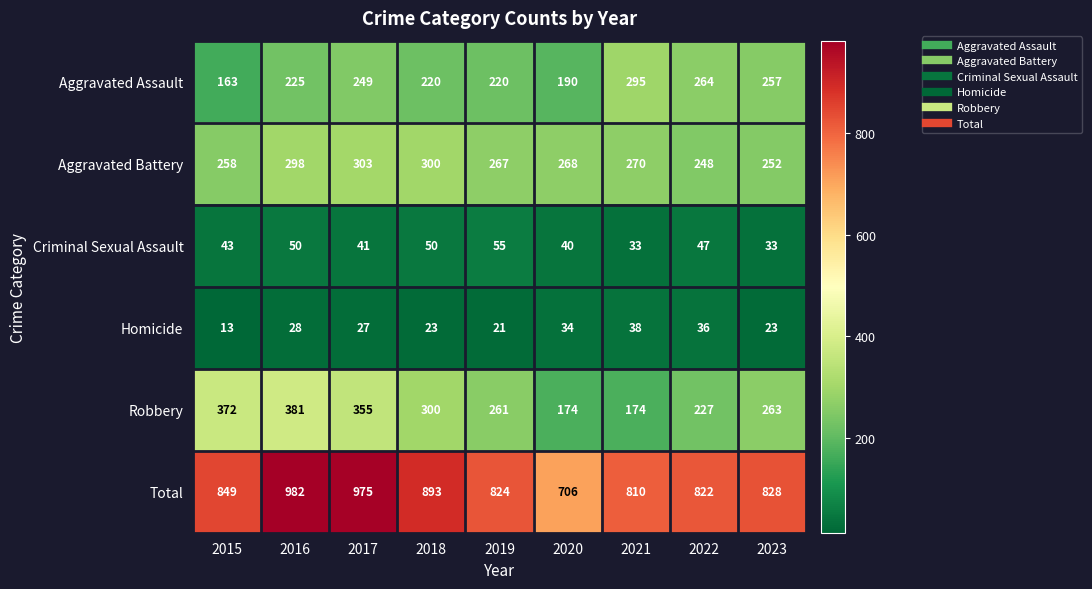

Which category has the lowest value in the Aggravated Battery series?

2022